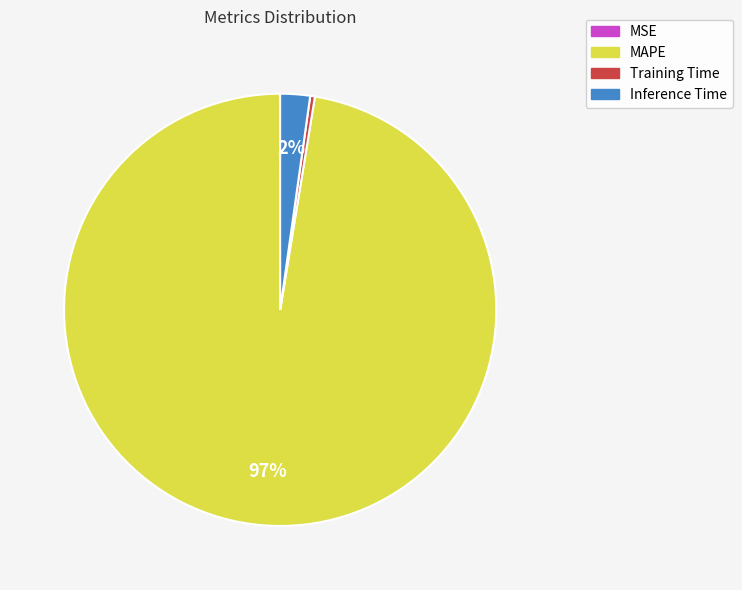

Which category accounts for the majority?

MAPE